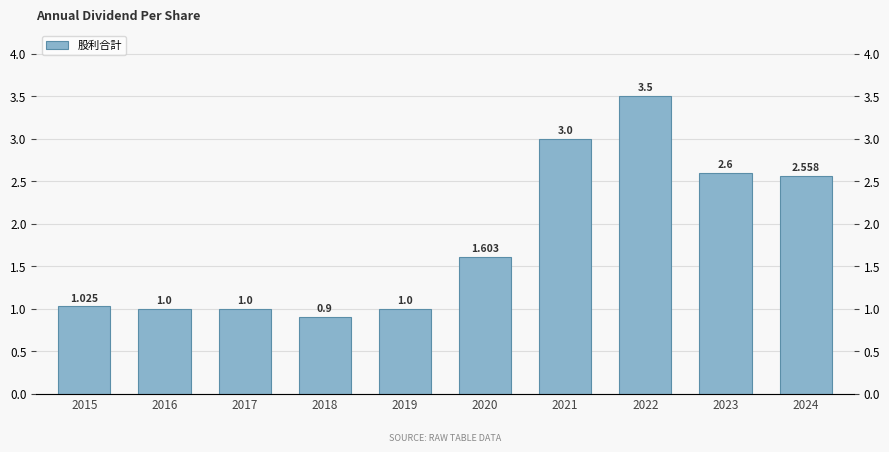

Reading right to left, extract all data points from this chart.

2.6	2.6	3.5	3.0	1.6	1.0	0.9	1.0	1.0	1.0